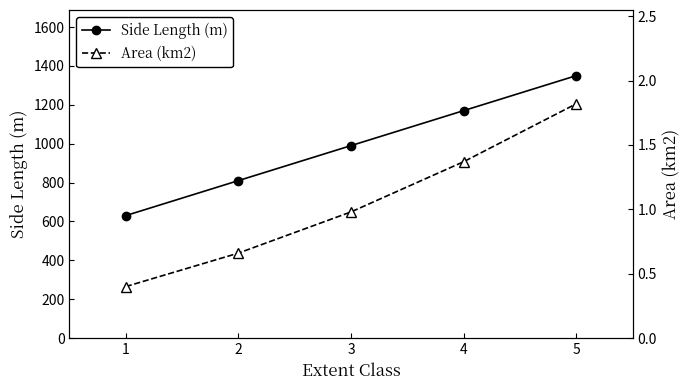

True or false: Side Length (m) and Area (km2) cross at least once.

False